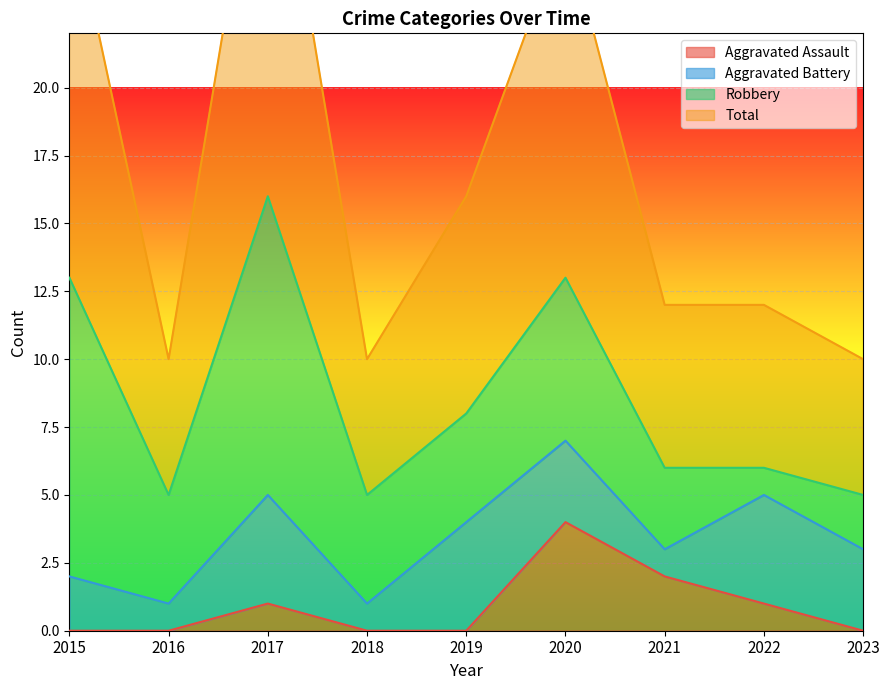

How many Aggravated Assault values are between 0 and 1?

7